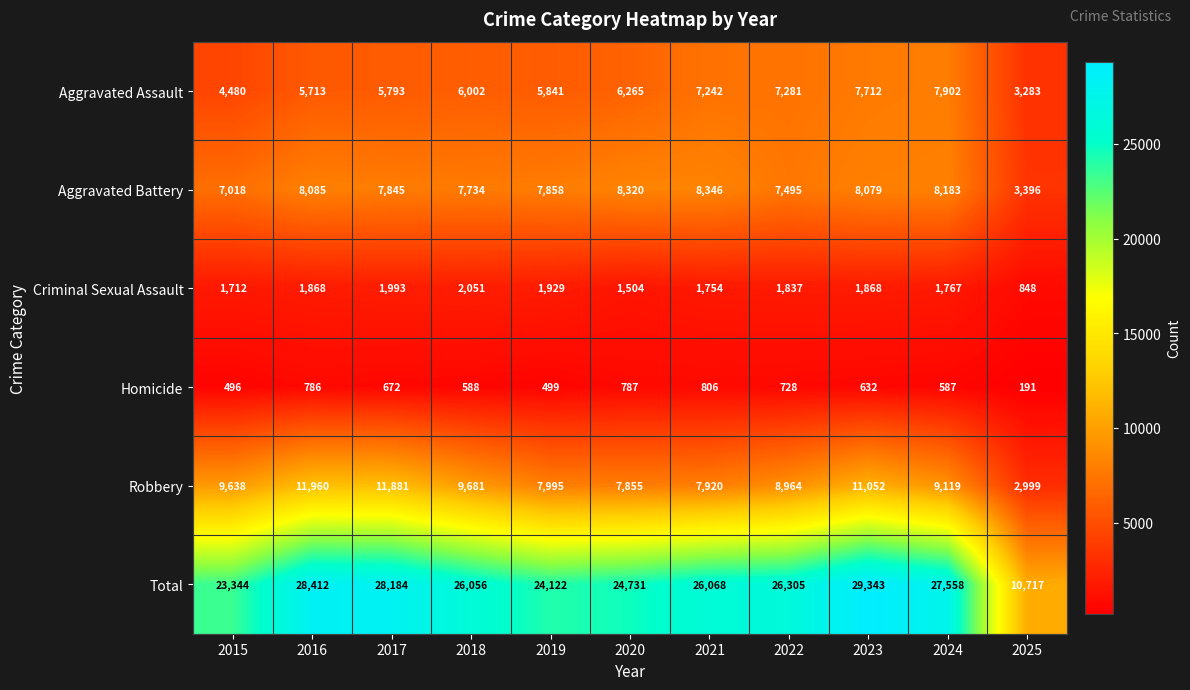

The Homicide series shows 321 at 2025. True or false?

False